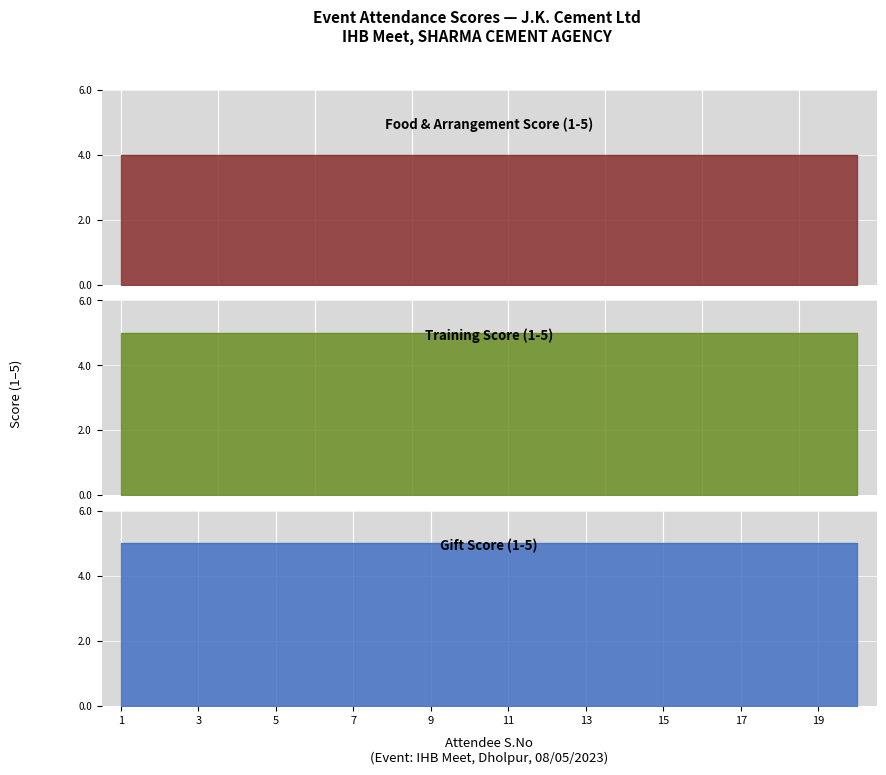

At how many categories does at least one series exceed 4?

20